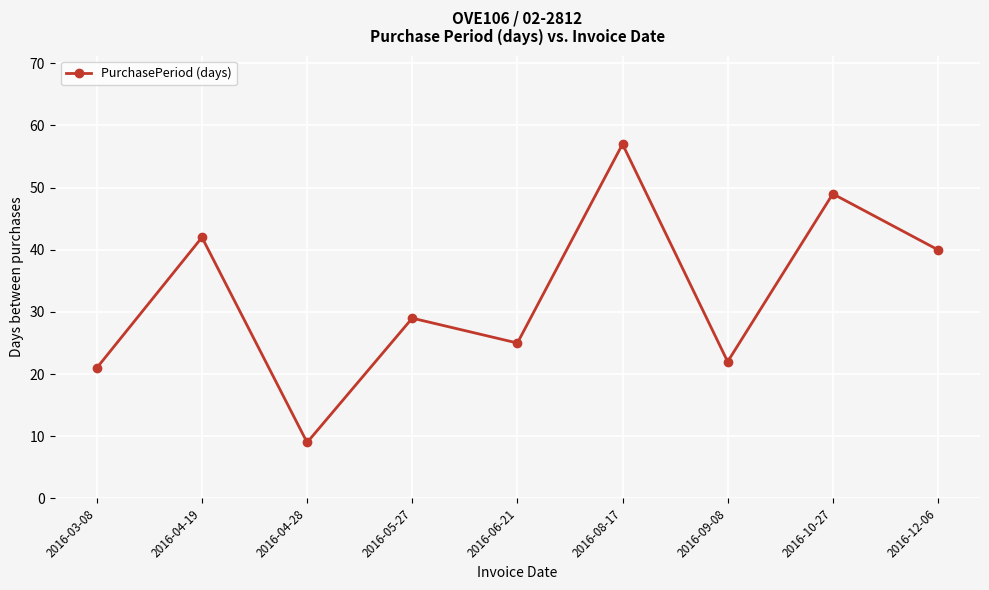

What is the change in value from 2016-06-21 to 2016-12-06?

+15